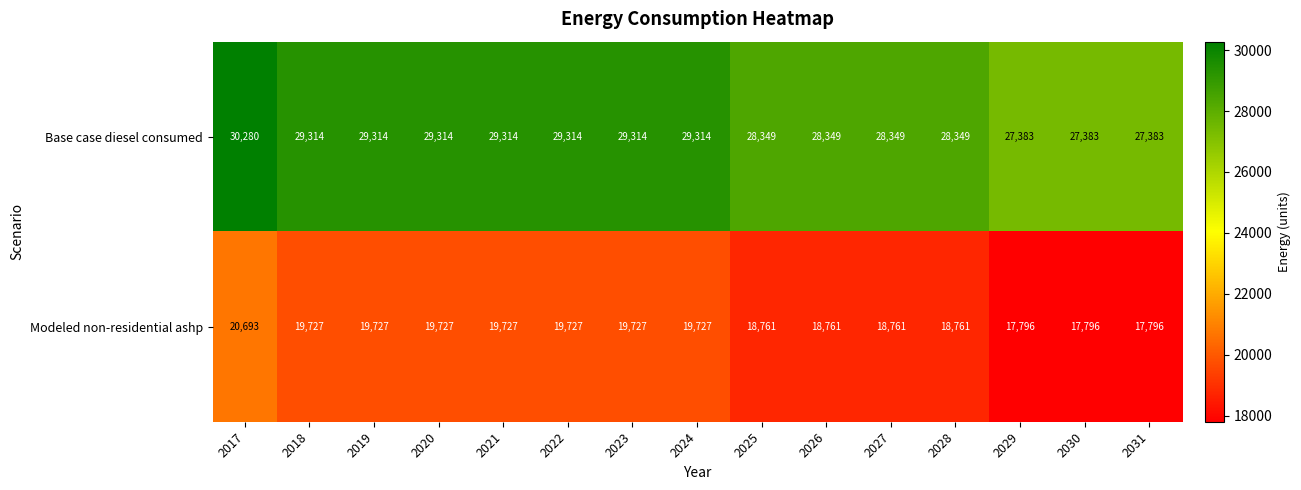

Which series changed the most between 2021 and 2028?

Modeled non-residential ashp